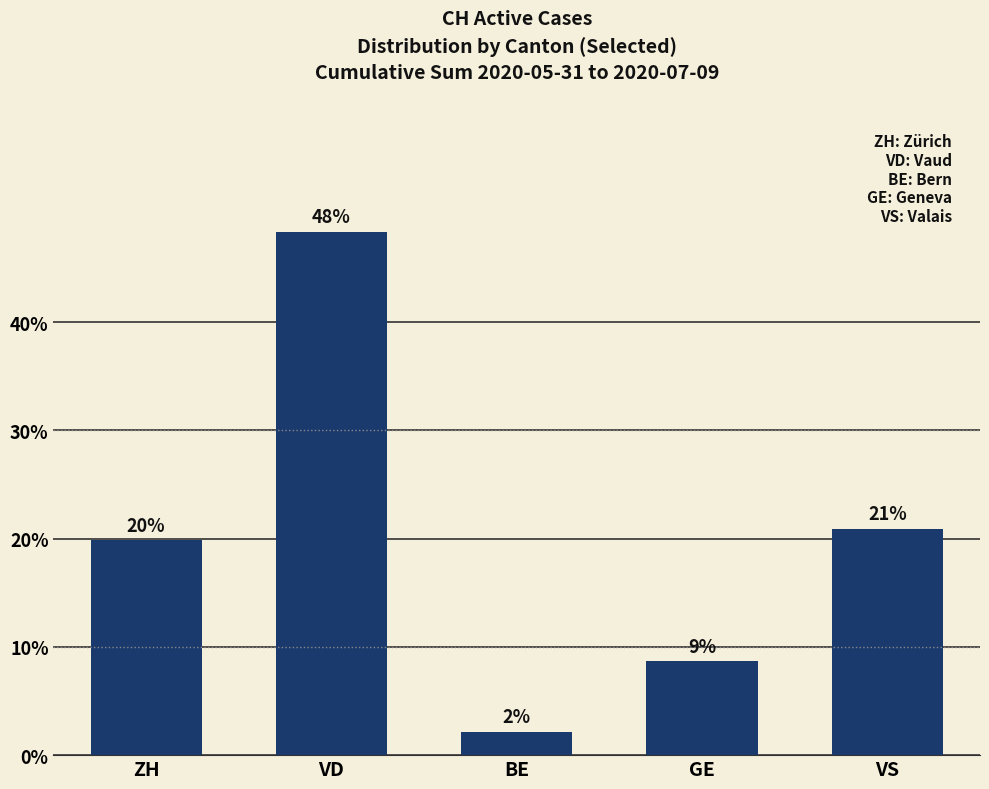

What is the value of the 3rd bar from the left?

2.2